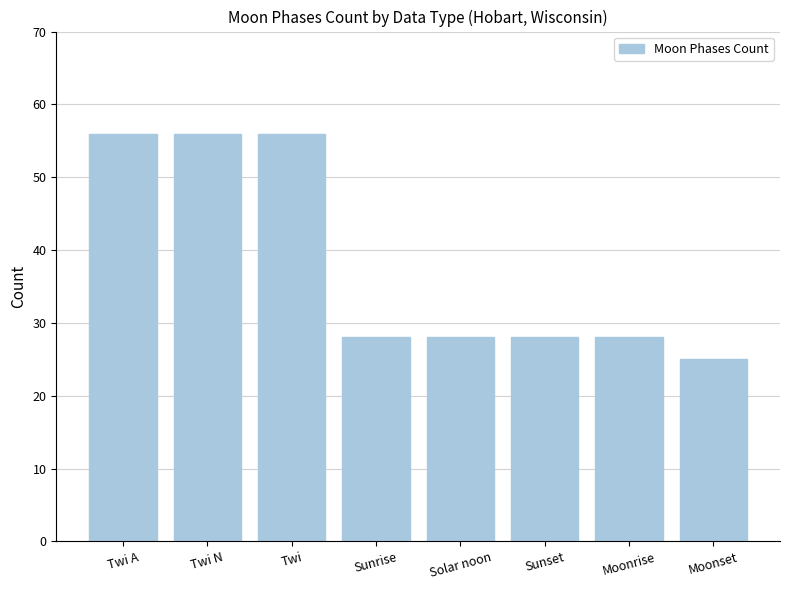

What is the value of the 5th bar from the left?

28